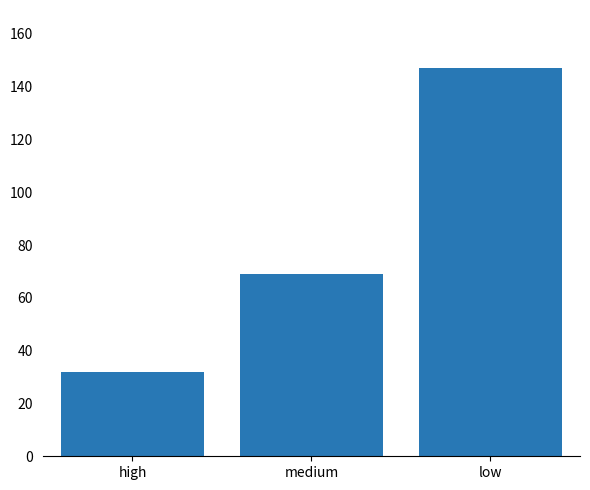

Count the number of data series in this chart.

1